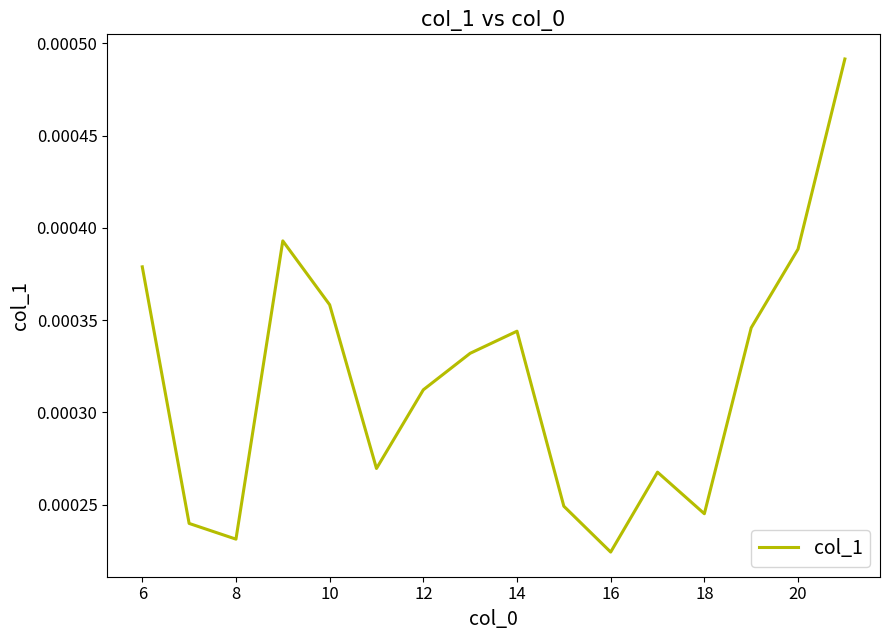

Where is the data nearest to the value 0?

16